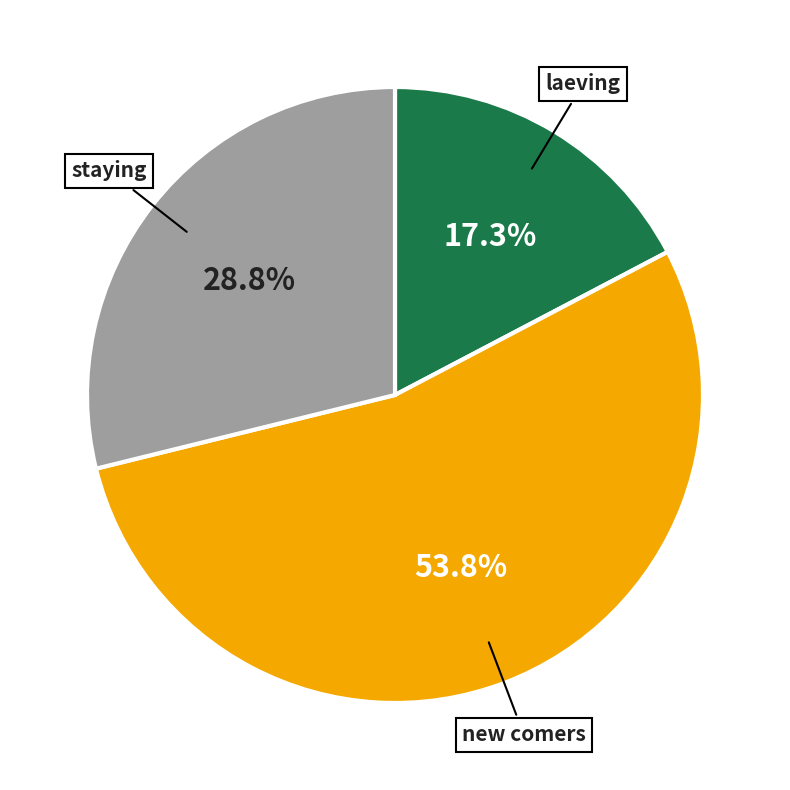

Does any single category account for the majority?

Yes